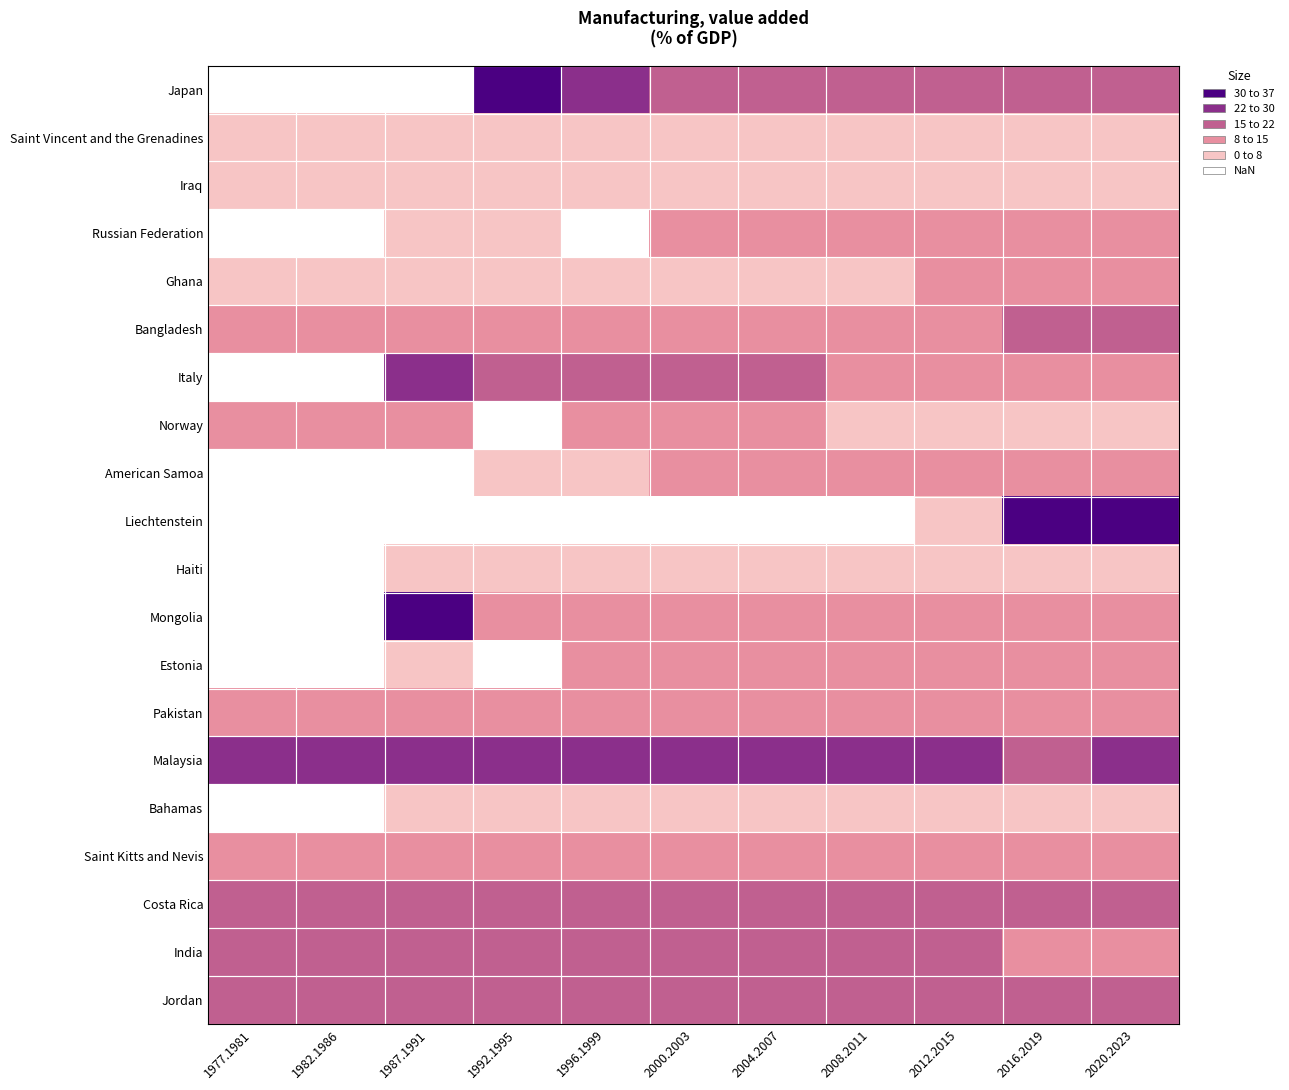

Is it true that Japan equals 4.5 at 2016.2019?

False